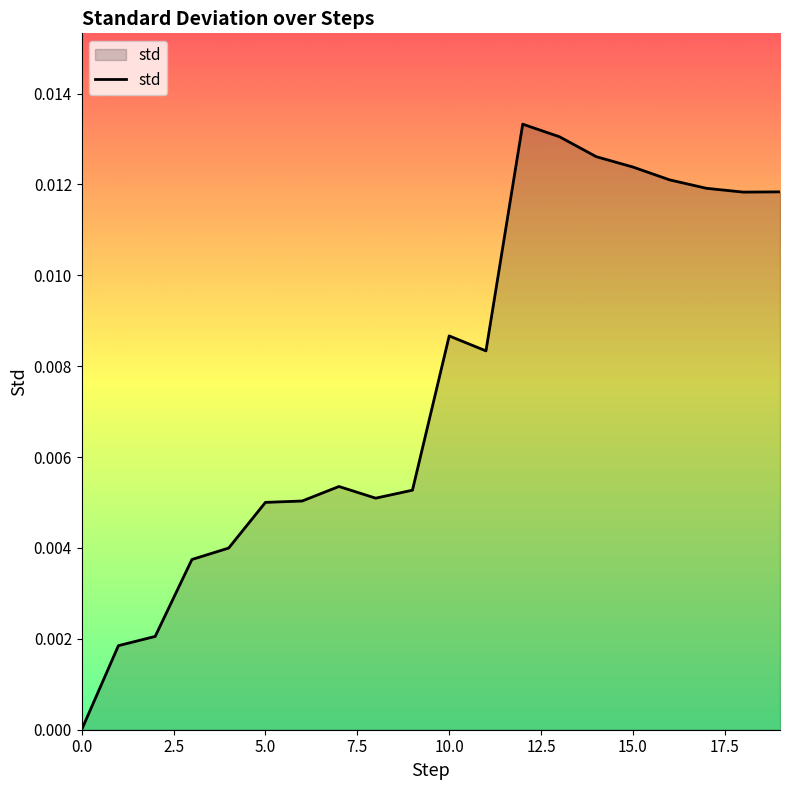

How many lines are shown in the chart?

1